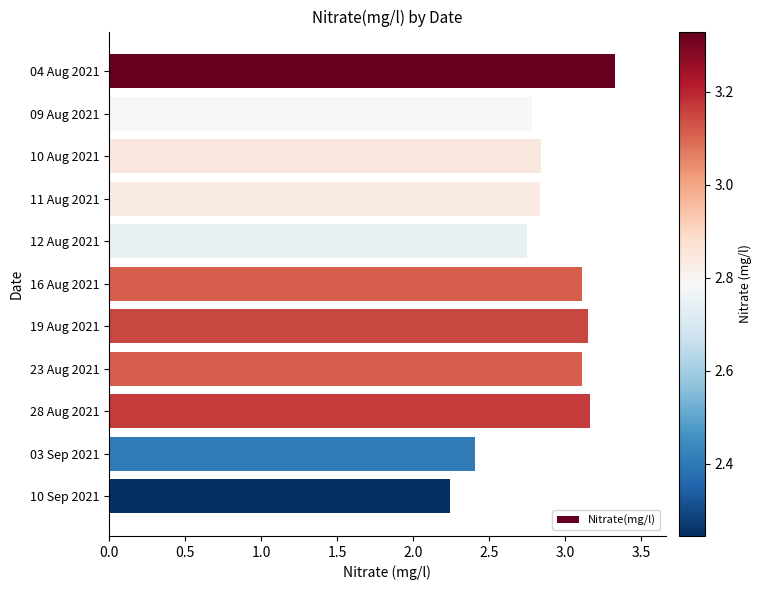

How many values are between 2 and 3?

6